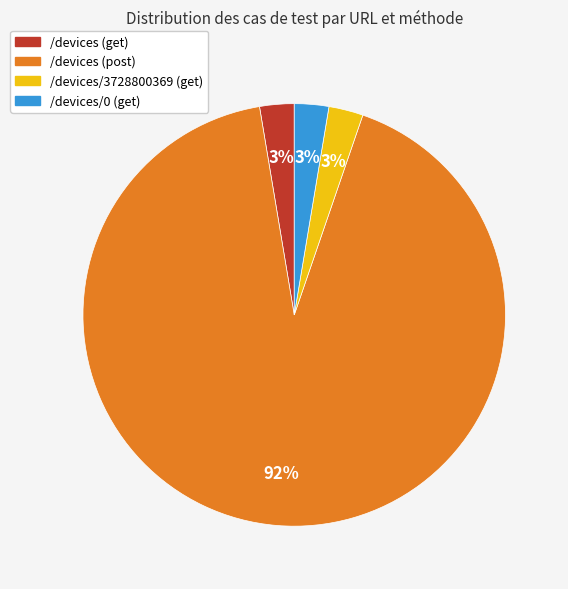

Is /devices/3728800369 (get) the majority of the pie?

No